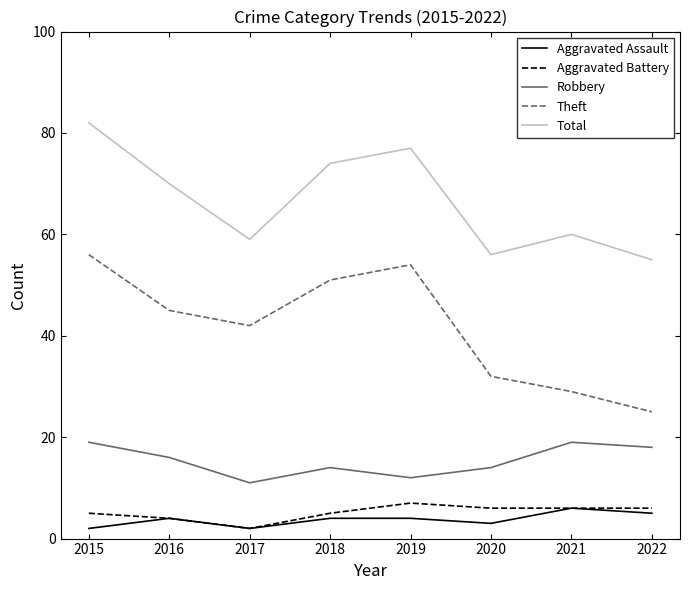

True or false: Aggravated Assault has a value of 5 at 2022.

True